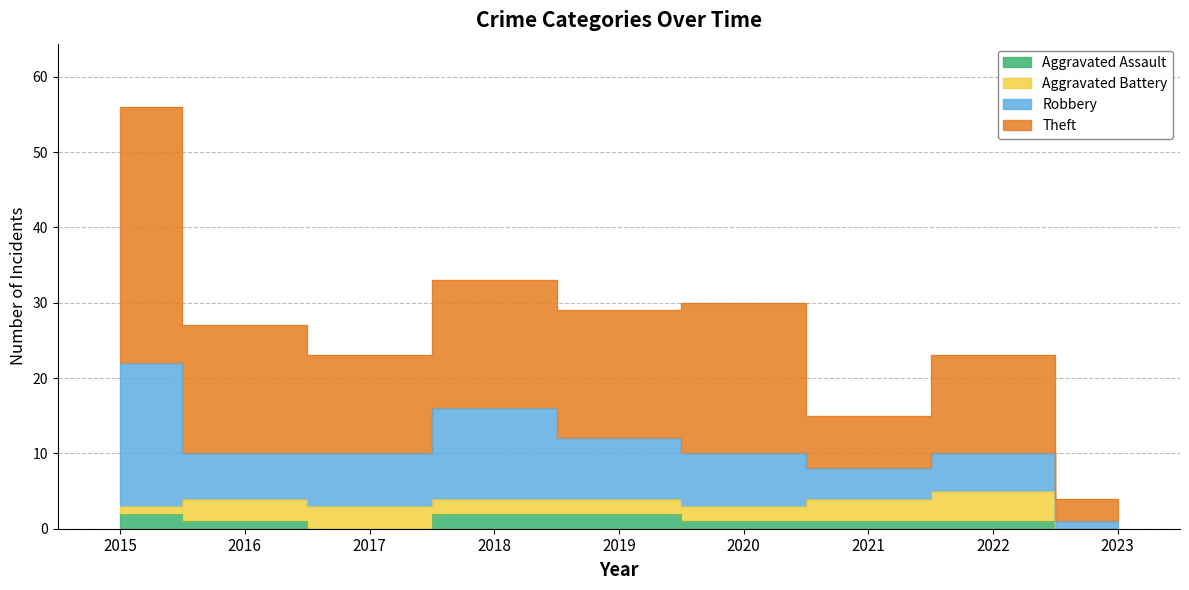

What is the value of the Theft point at the 5th from the left?

29